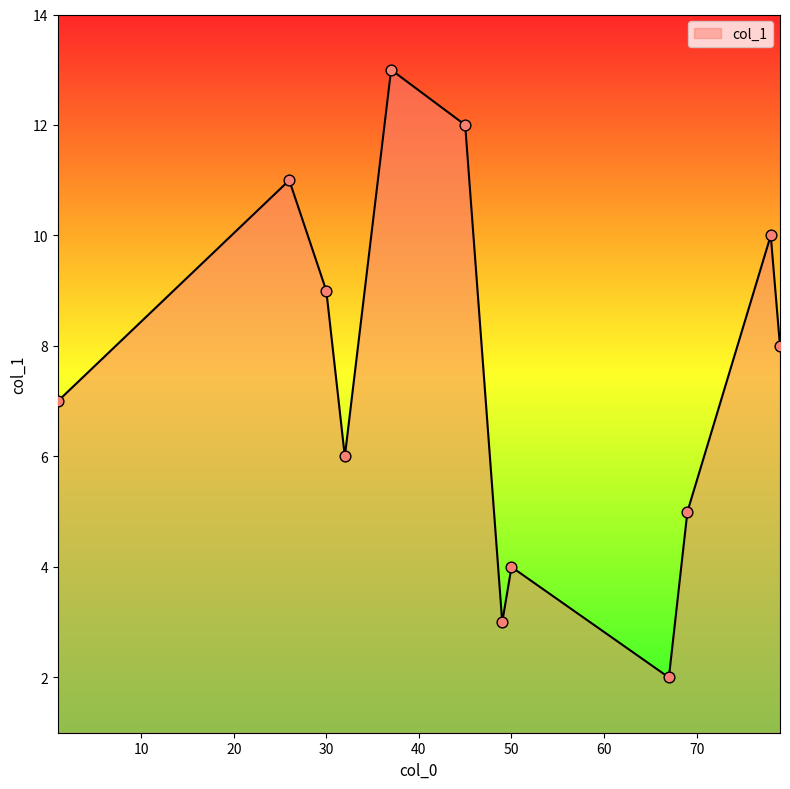

What is the difference between the maximum and minimum values?

11.0